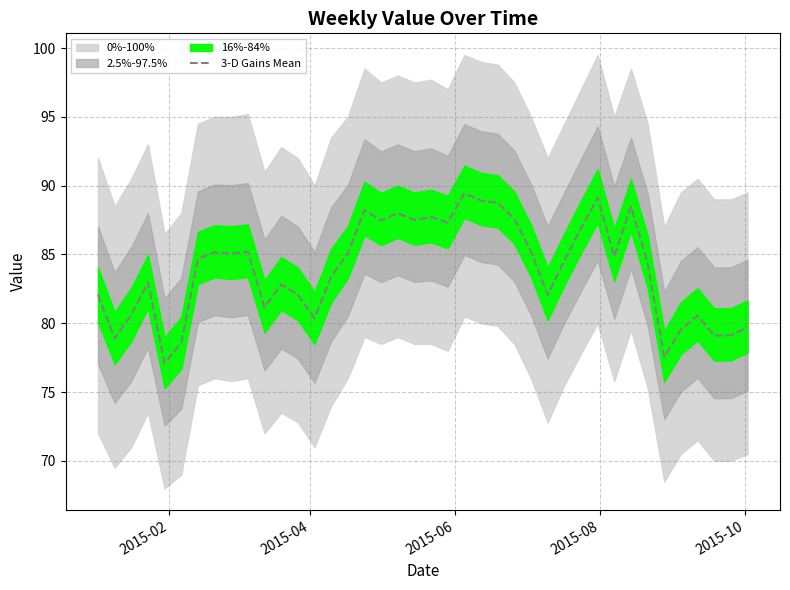

What is the value of the 2nd point from the left?

78.9